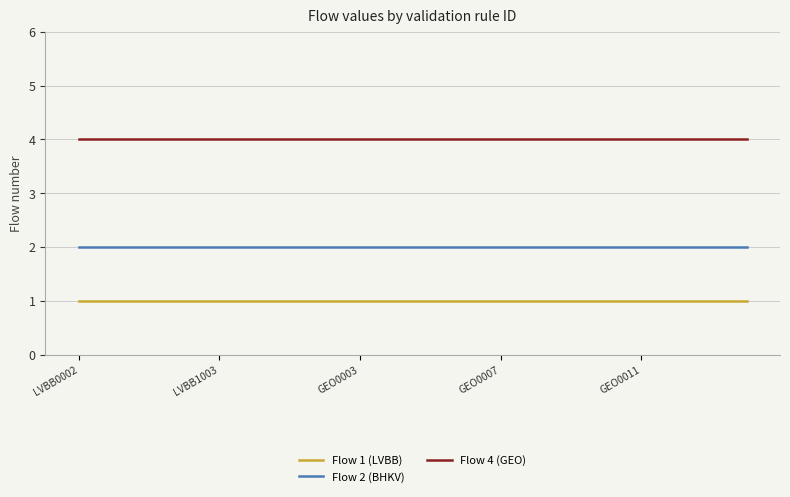

True or false: Flow 1 (LVBB) and Flow 4 (GEO) cross at least once.

False